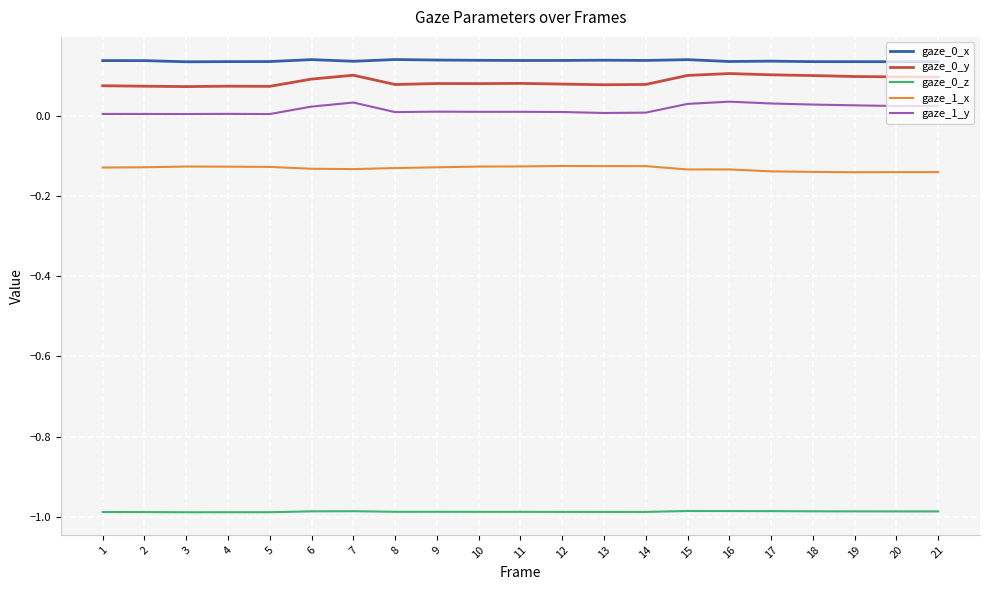

How many categories are shown in the chart?

21